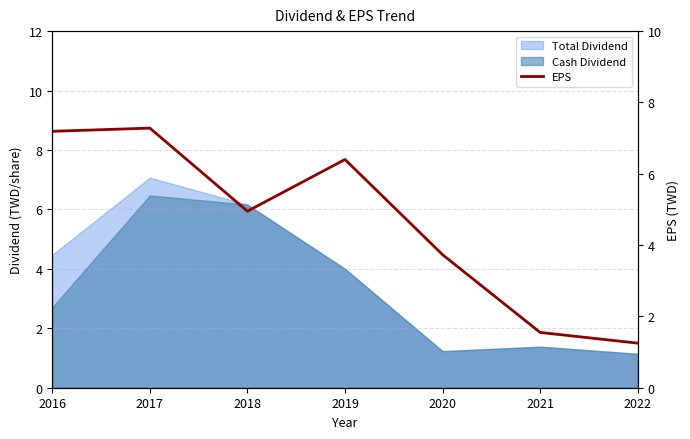

What value does the data have at 2021?

1.6